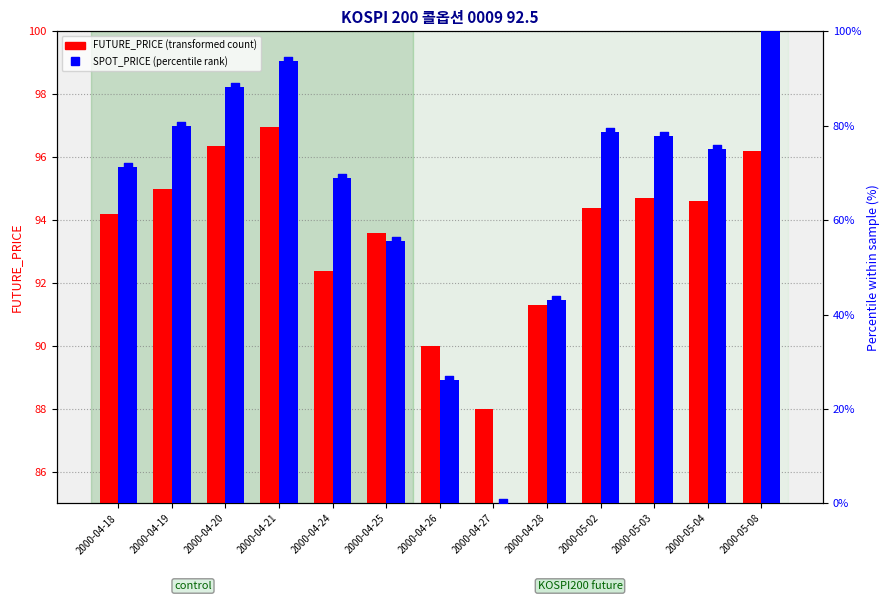

Which series has the largest total across all categories?

FUTURE_PRICE